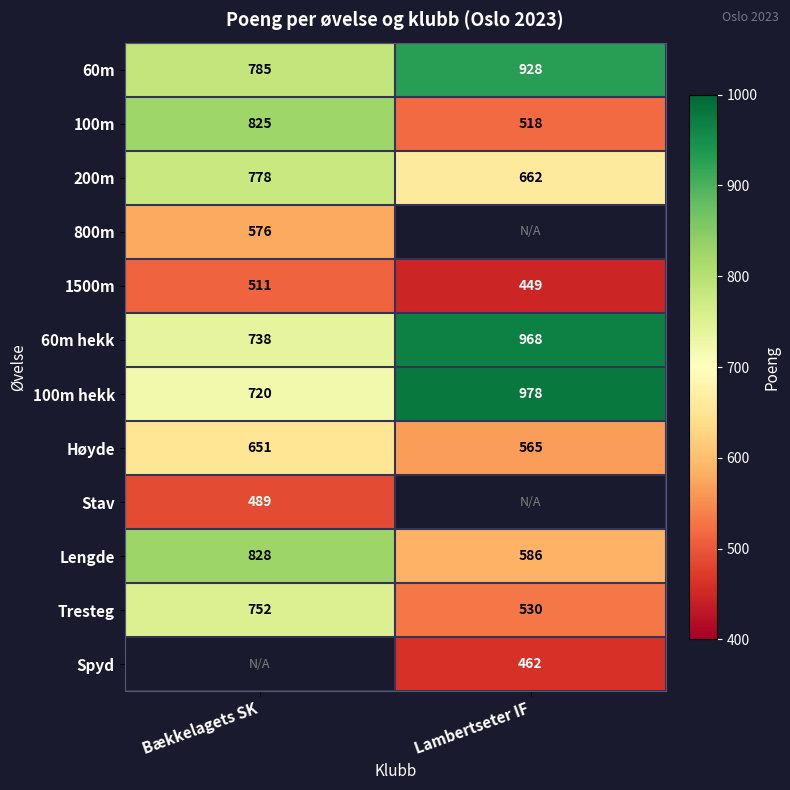

What is the smallest value displayed?

449.0